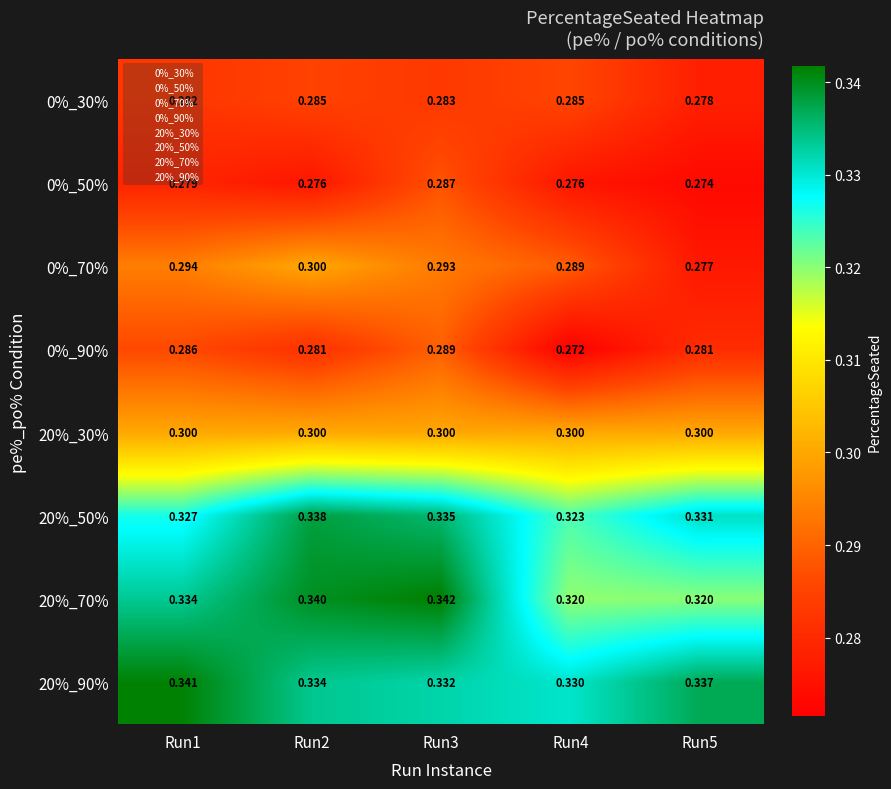

At which category is the sum across all series the highest?

Run3